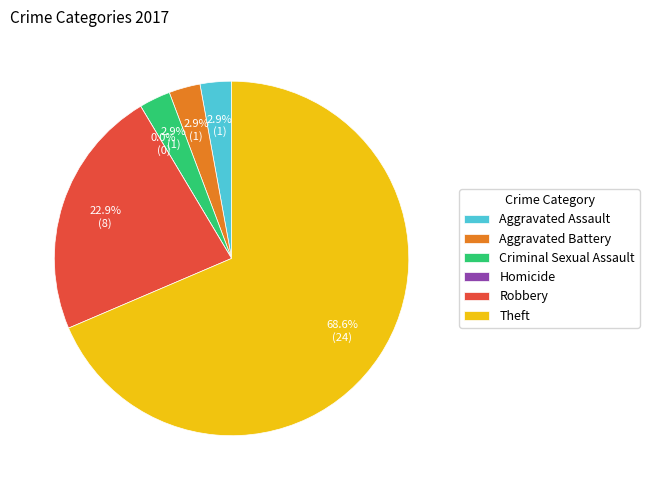

Is it true that Theft is 82% of the pie?

False